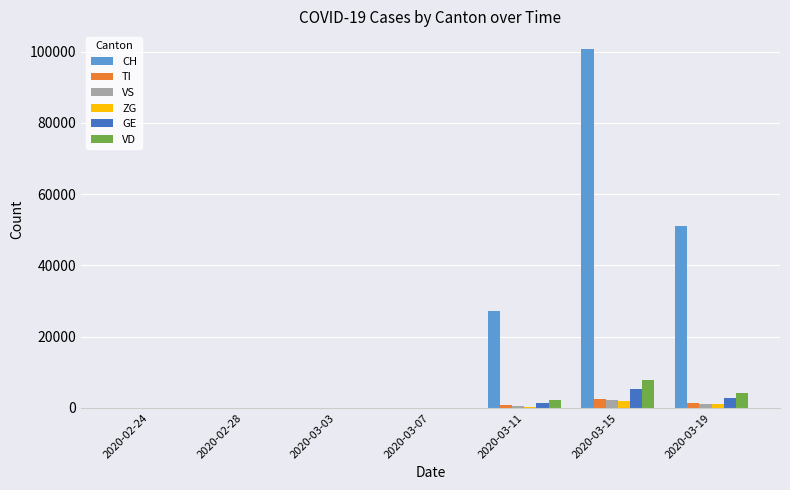

What is the maximum value for TI?

2613